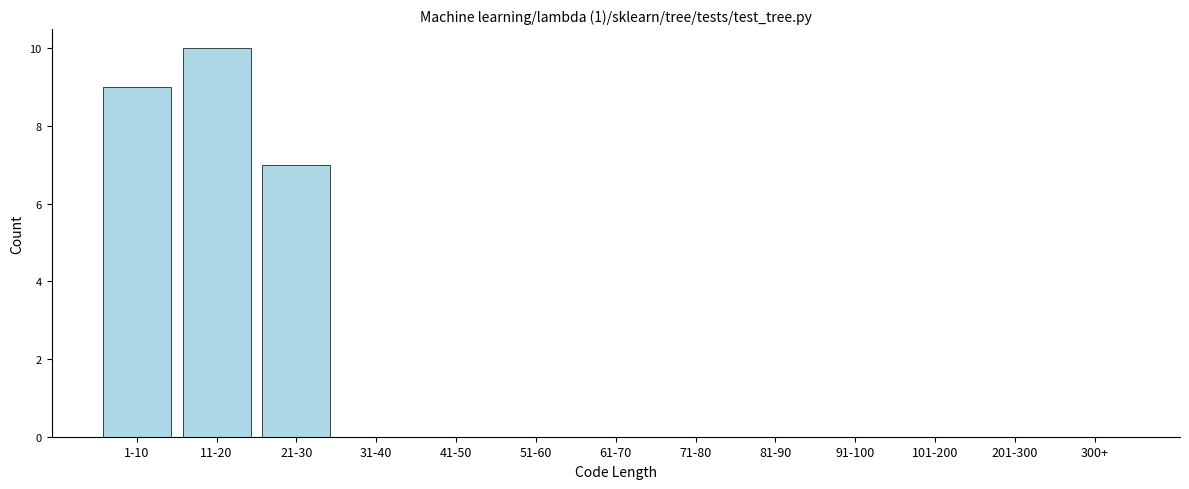

Reading right to left, transcribe all the data shown in this chart.

300+=0	201-300=0	101-200=0	91-100=0	81-90=0	71-80=0	61-70=0	51-60=0	41-50=0	31-40=0	21-30=7	11-20=10	1-10=9